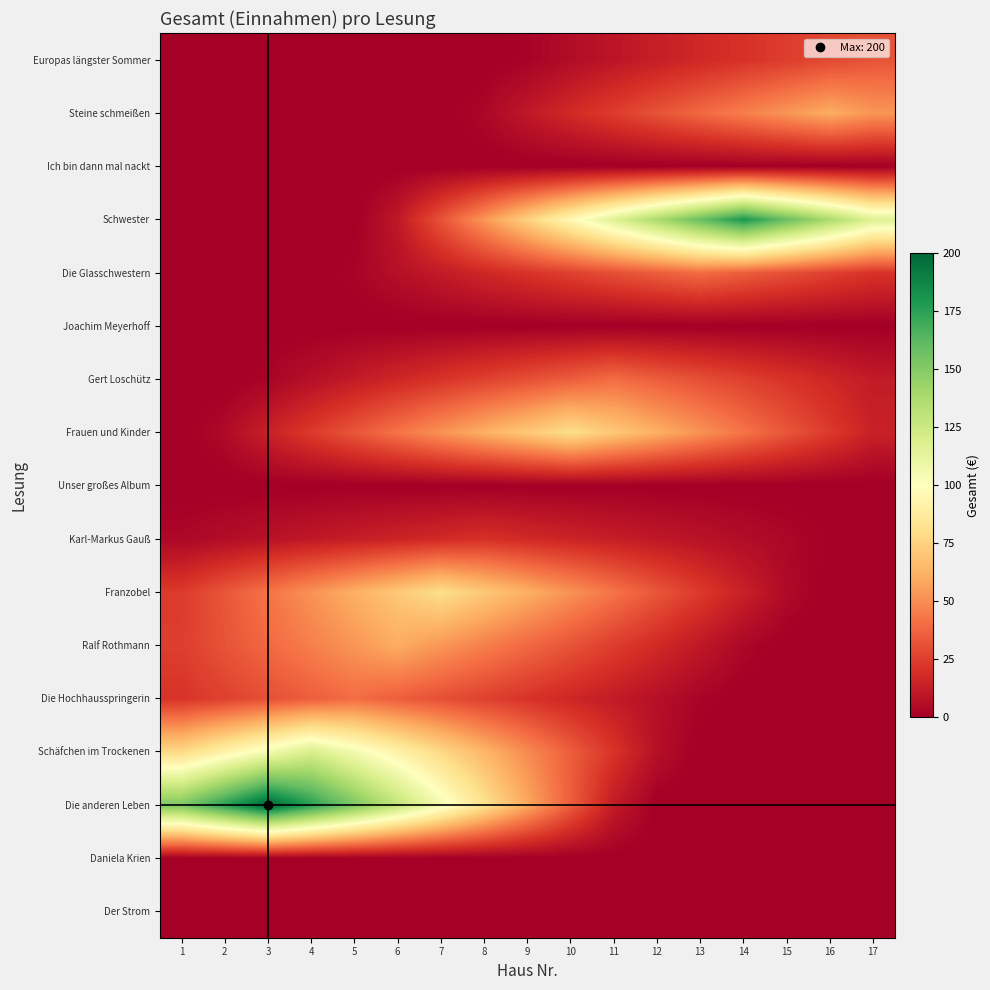

What is the difference between the highest and lowest values at 12?

137.6